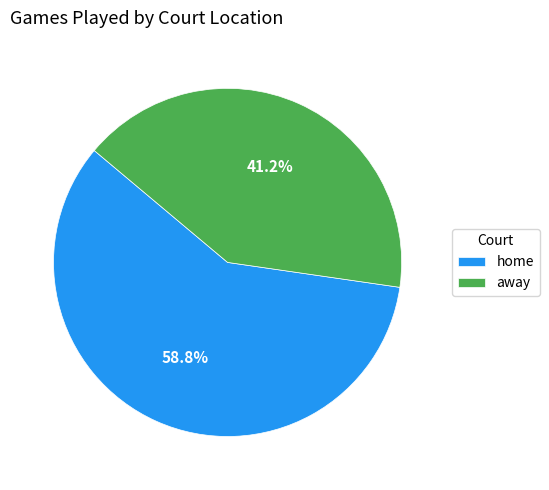

Is it true that away is 55% of the pie?

False